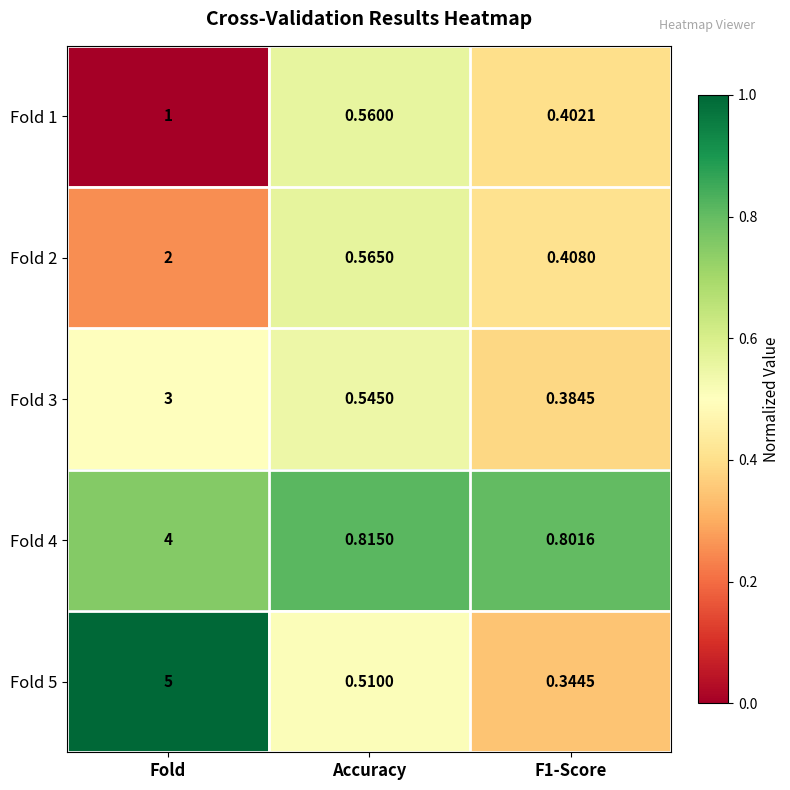

At which label is Fold 5 closest to 2?

Accuracy